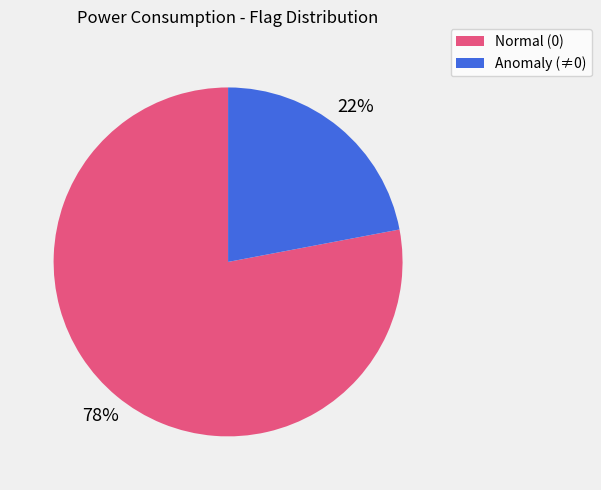

Does any single category account for the majority?

Yes